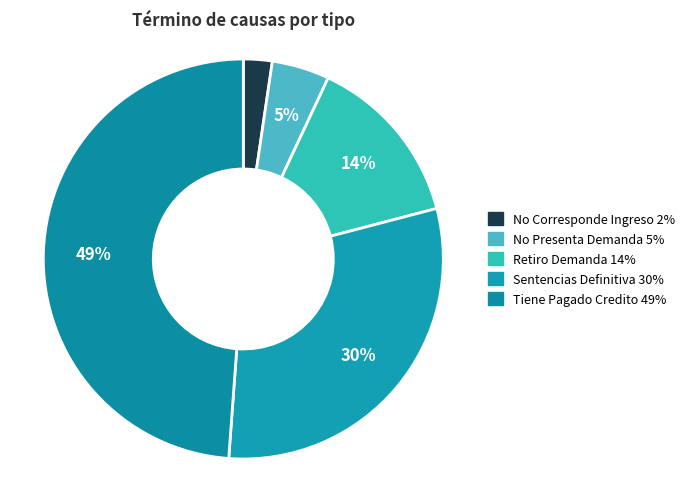

Does any single category account for the majority?

No